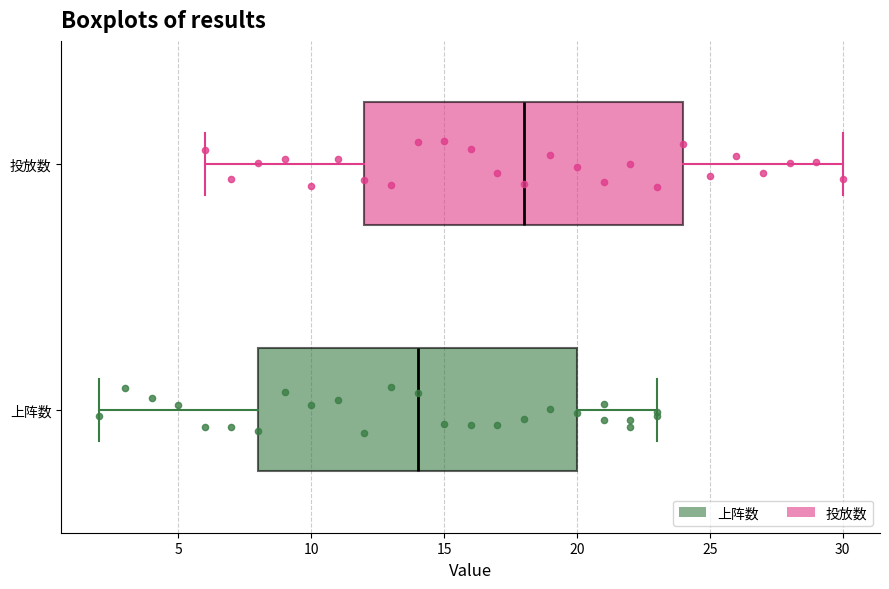

Where is the left edge of the box for 投放数 on the x-axis? The values are not printed on the chart, so give them approximately, as read against the axis.

12